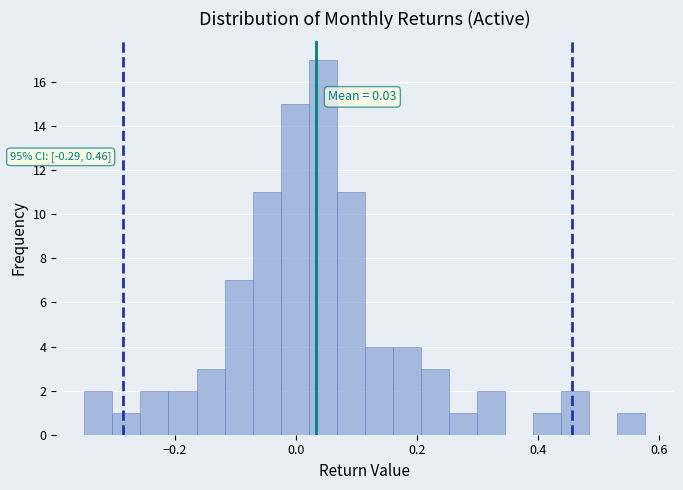

Read against the x-axis, roughly where is the centre of the tallest bar?

0.04